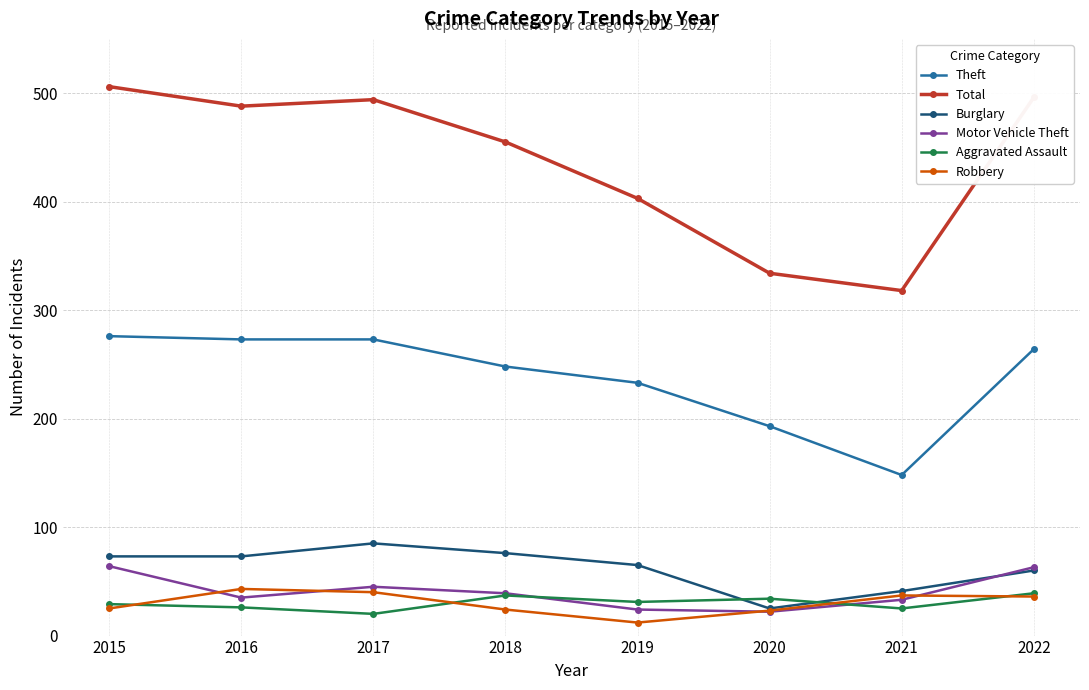

Is the value of Theft at 2020 greater than the value of Robbery at 2020?

Yes